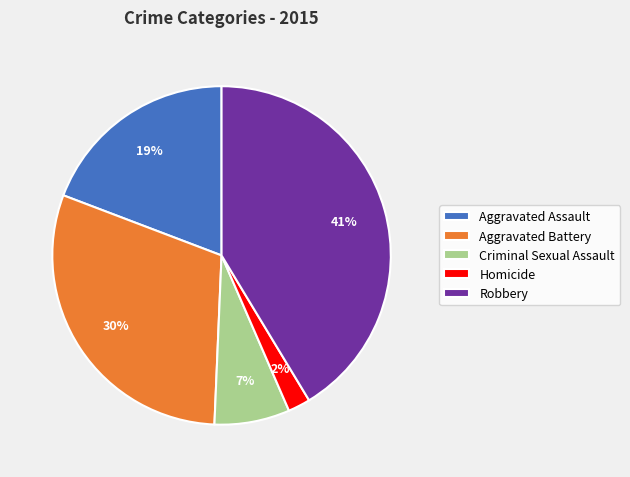

Is it true that Robbery is 41% of the pie?

True